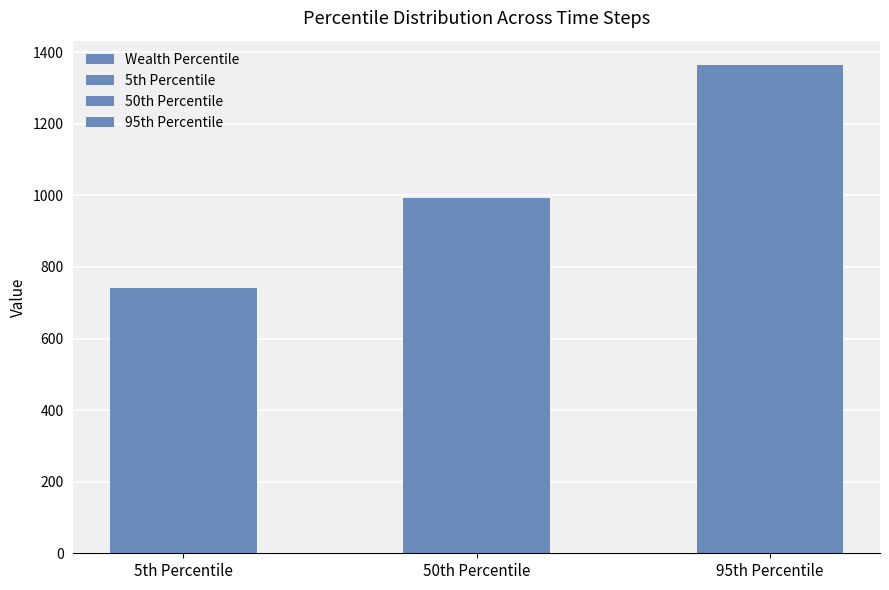

Where is the data nearest to the value 1053?

50th Percentile